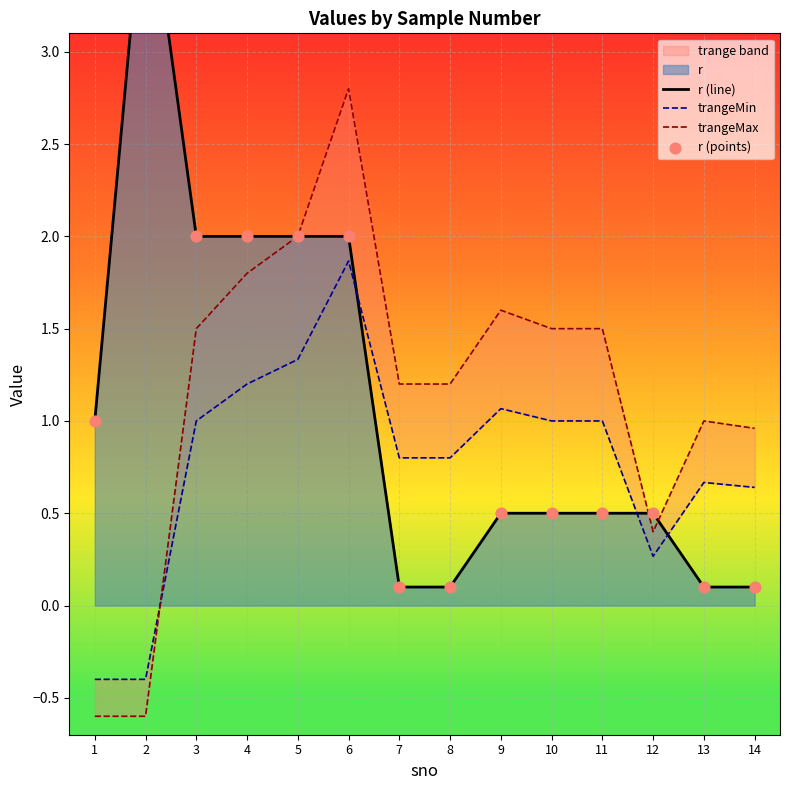

Which series contains the highest Y value?

r (line)